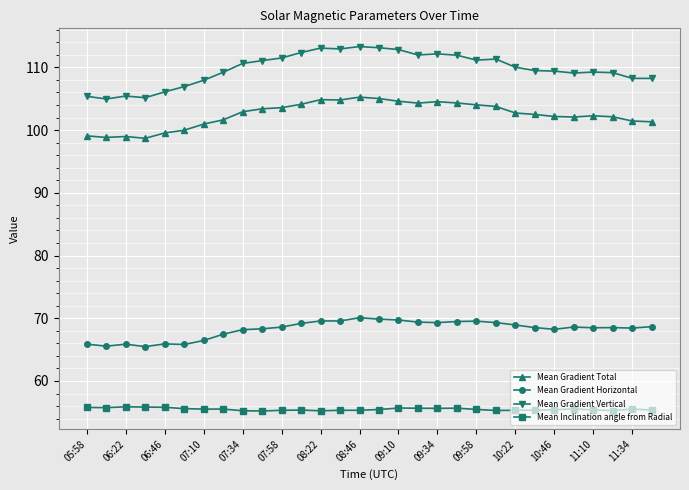

How many distinct data groups are displayed?

4